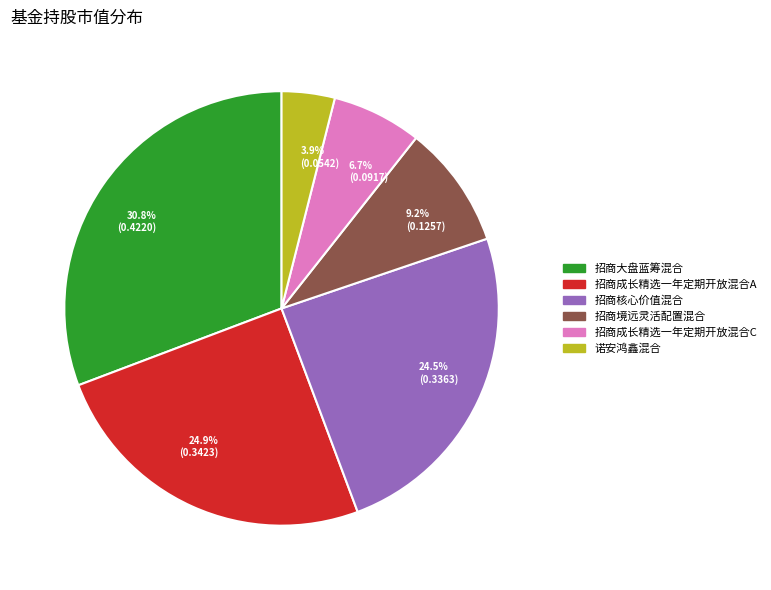

What is the smallest slice in the pie chart?

3.9% (0.0542)